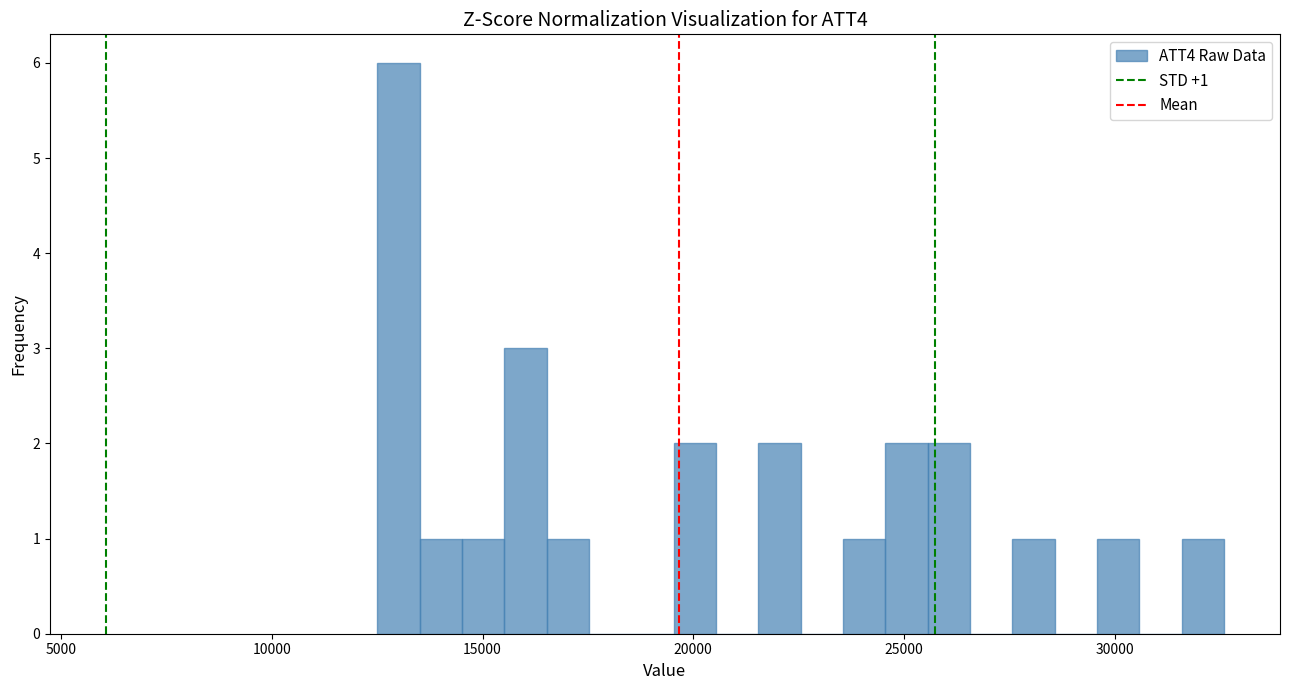

Read against the x-axis, roughly where is the centre of the tallest bar?

13000